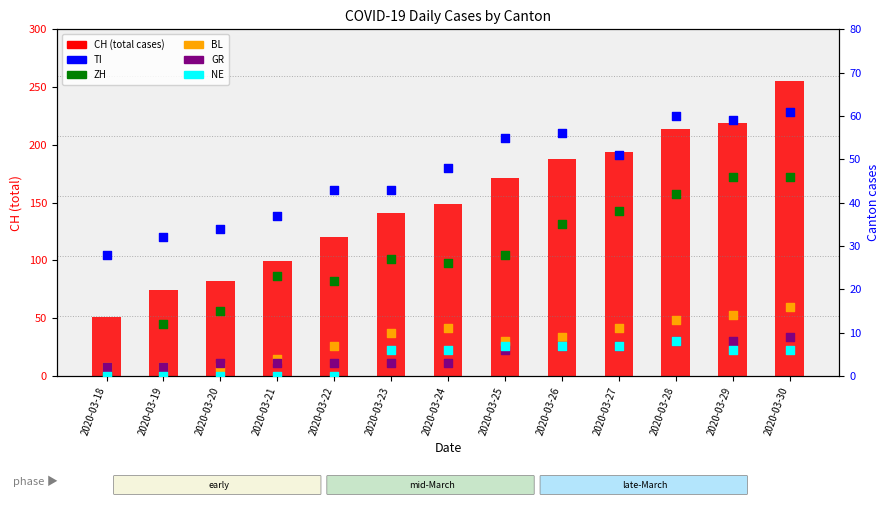

Which series has the widest spread of Y values?

CH